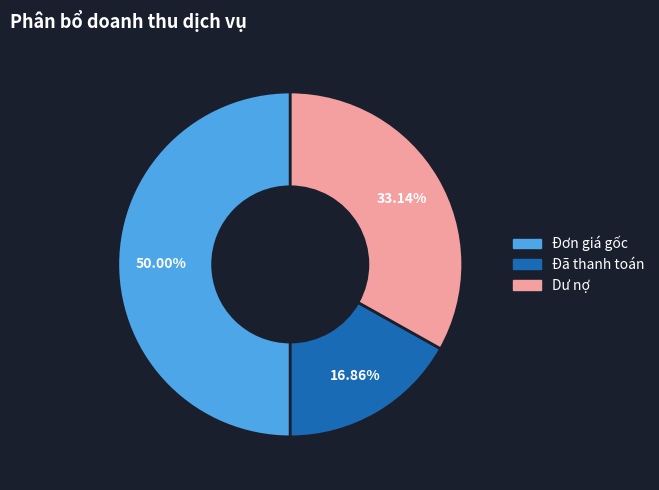

Do Dư nợ and Đơn giá gốc together represent more than half of the pie?

Yes